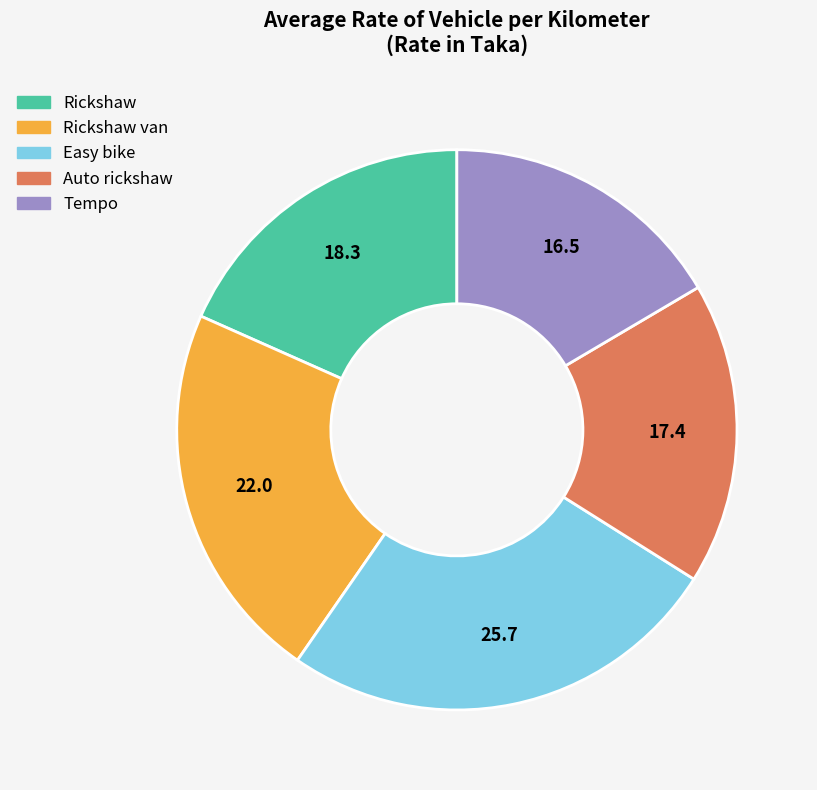

Does any single category account for the majority?

No